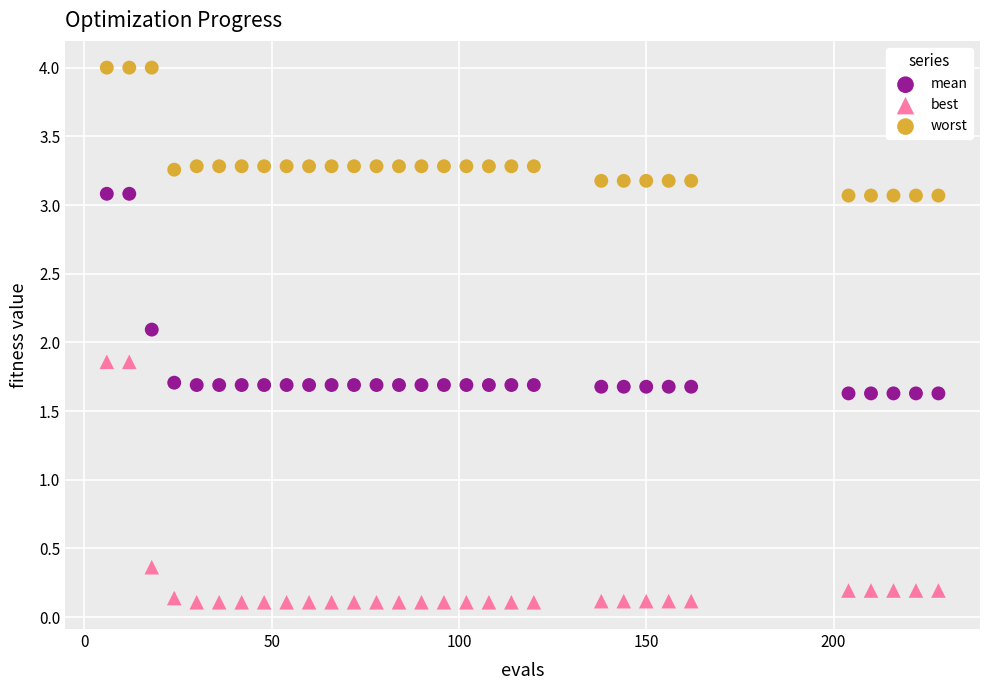

Which series has the largest Y range (max minus min)?

best